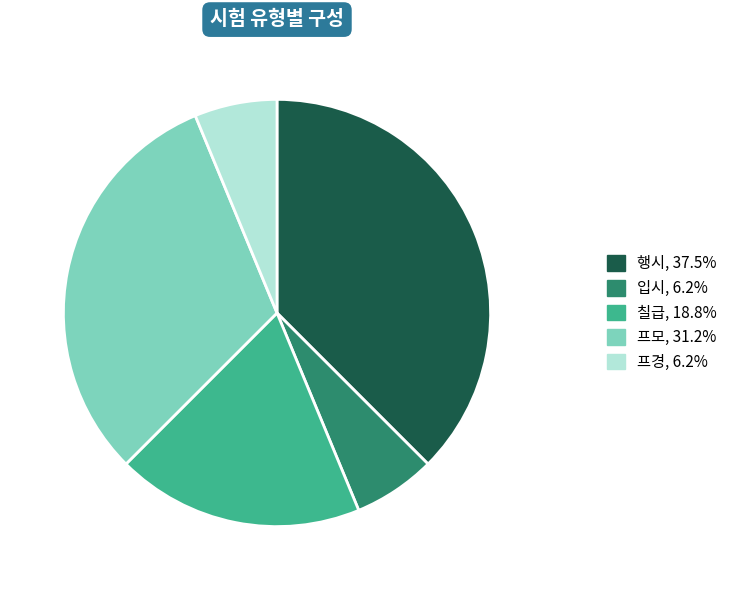

Do 행시 and 프모 together represent more than half of the pie?

Yes